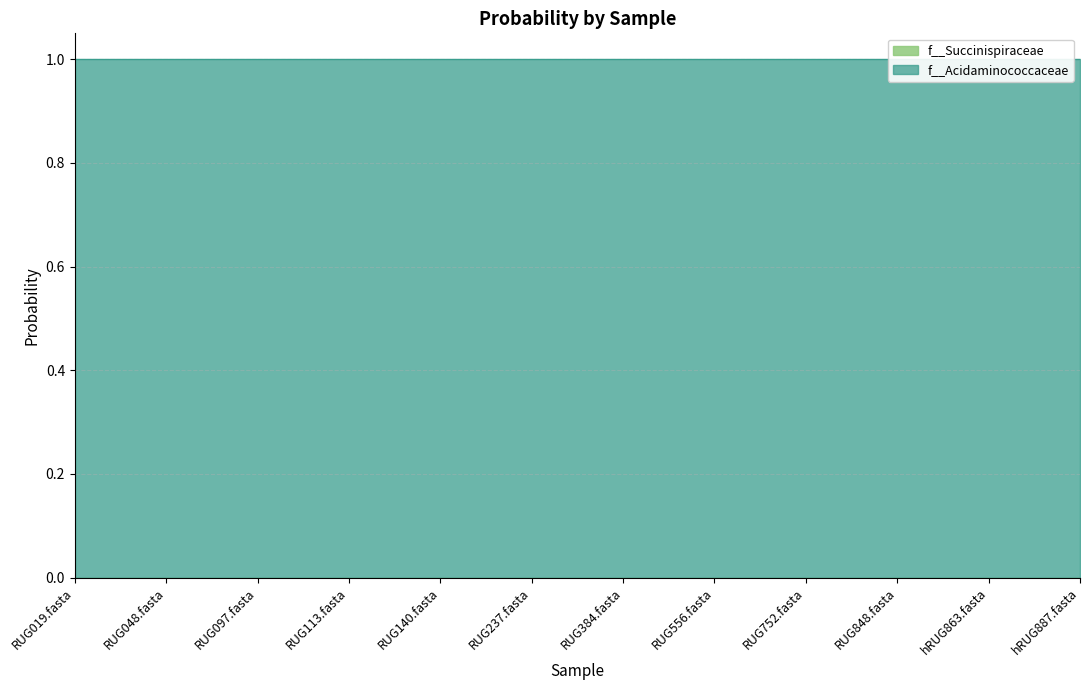

True or false: f__Succinispiraceae and f__Acidaminococcaceae intersect in this chart.

False